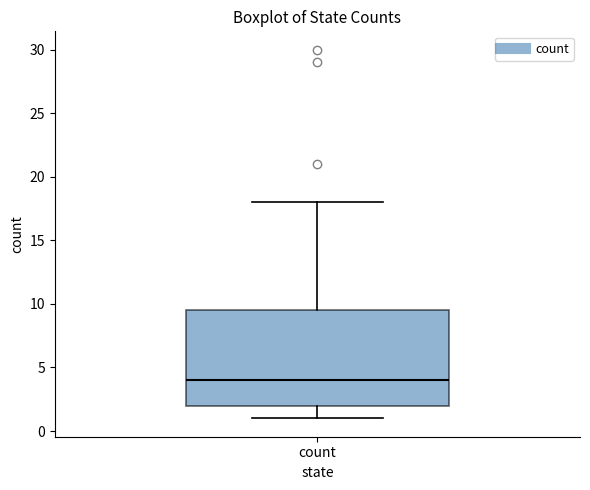

Where does the median line of the box for count sit on the y-axis? The values are not printed on the chart, so give them approximately, as read against the axis.

4.0